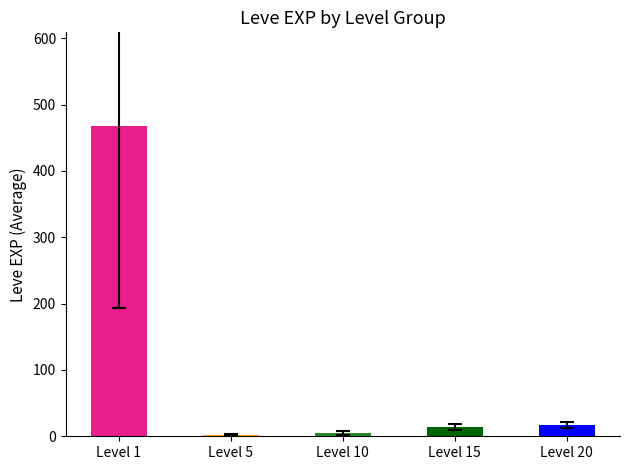

What is the difference between the second highest and second lowest values?

11.0